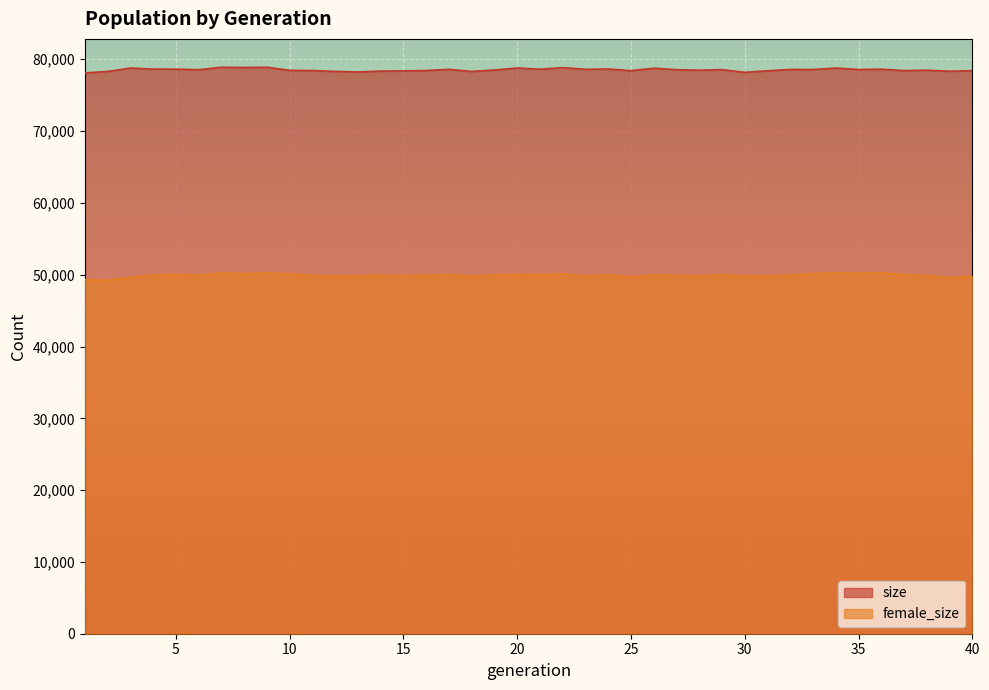

Rank the categories by size value from lowest to highest.

1, 30, 13, 18, 12, 2, 39, 14, 15, 31, 25, 40, 37, 11, 16, 10, 28, 38, 19, 6, 27, 29, 35, 33, 32, 17, 23, 21, 36, 5, 4, 24, 26, 3, 34, 20, 22, 8, 7, 9